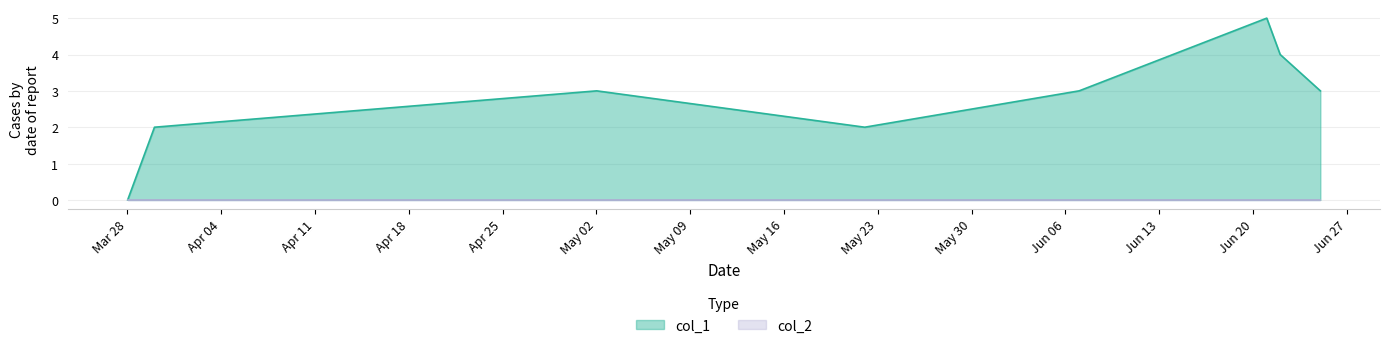

What is the greatest value displayed?

5